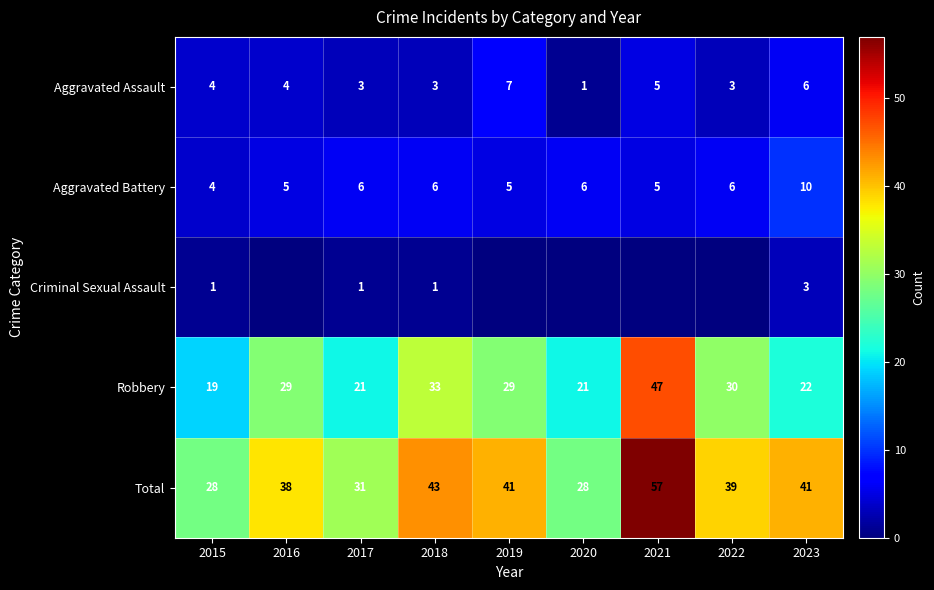

What is the difference between the highest and lowest values at 2015?

27